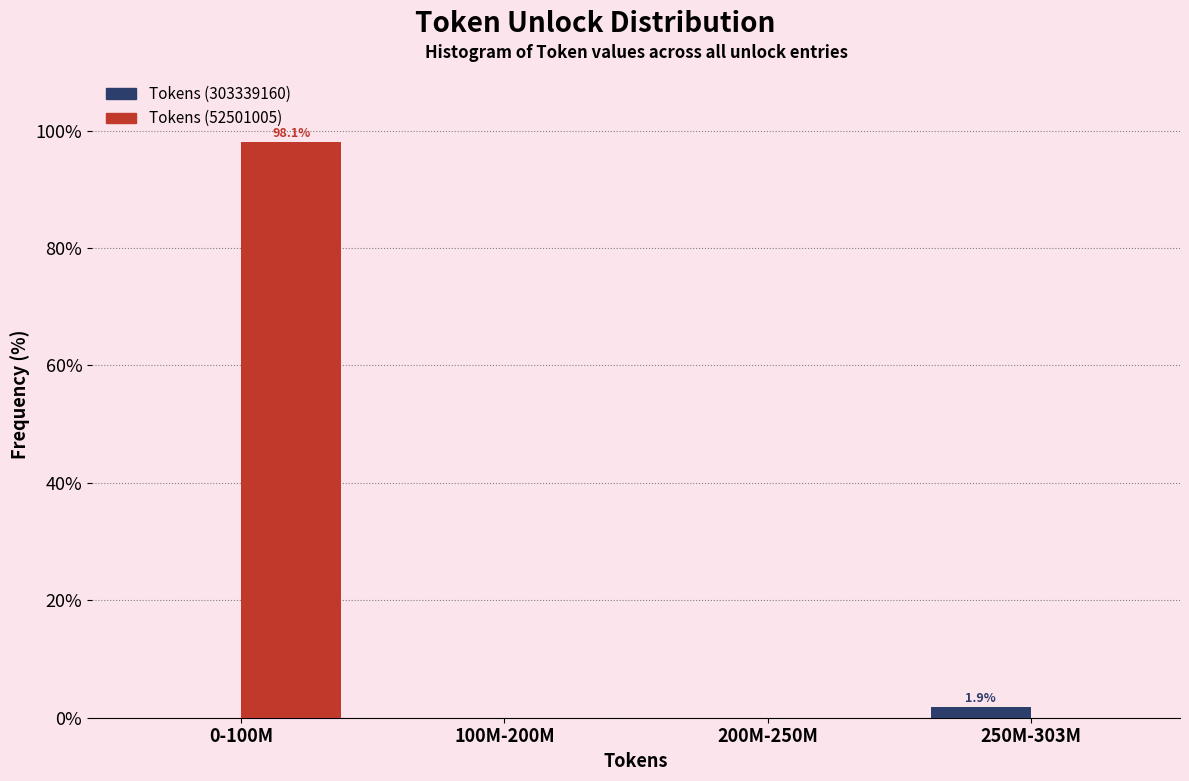

Reading right to left, what are all the values shown in this chart?

Tokens (303339160): 250M-303M=1.9	200M-250M=0.0	100M-200M=0.0	0-100M=0.0
Tokens (52501005): 250M-303M=0.0	200M-250M=0.0	100M-200M=0.0	0-100M=98.1